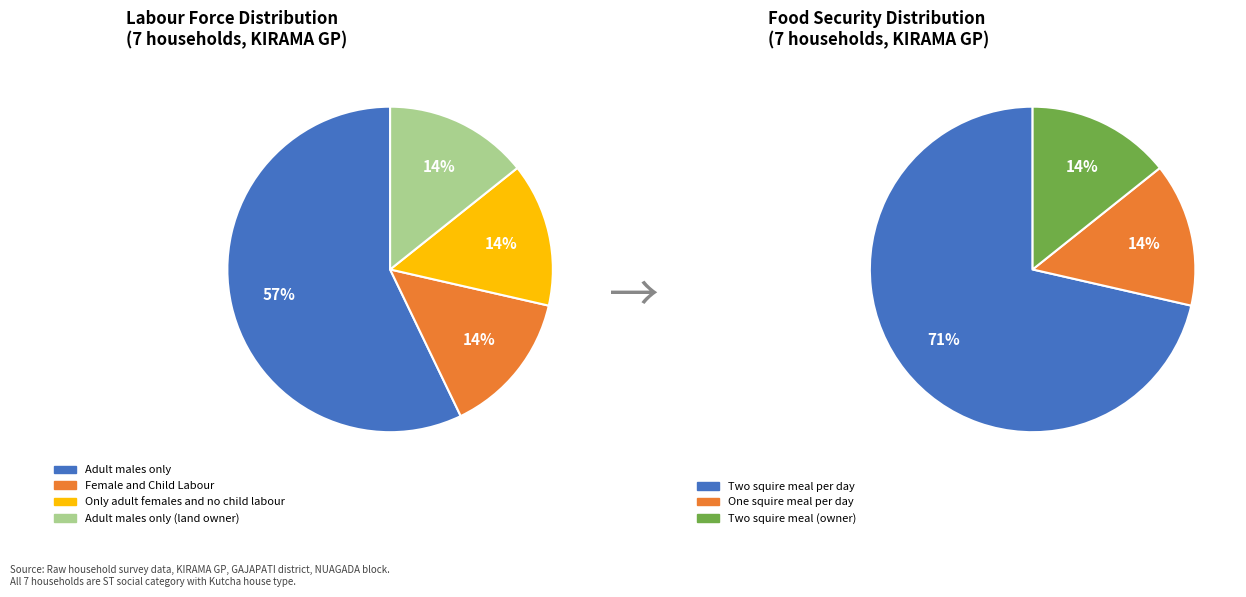

True or false: Only adult females and no child labour accounts for 5% of the total.

False